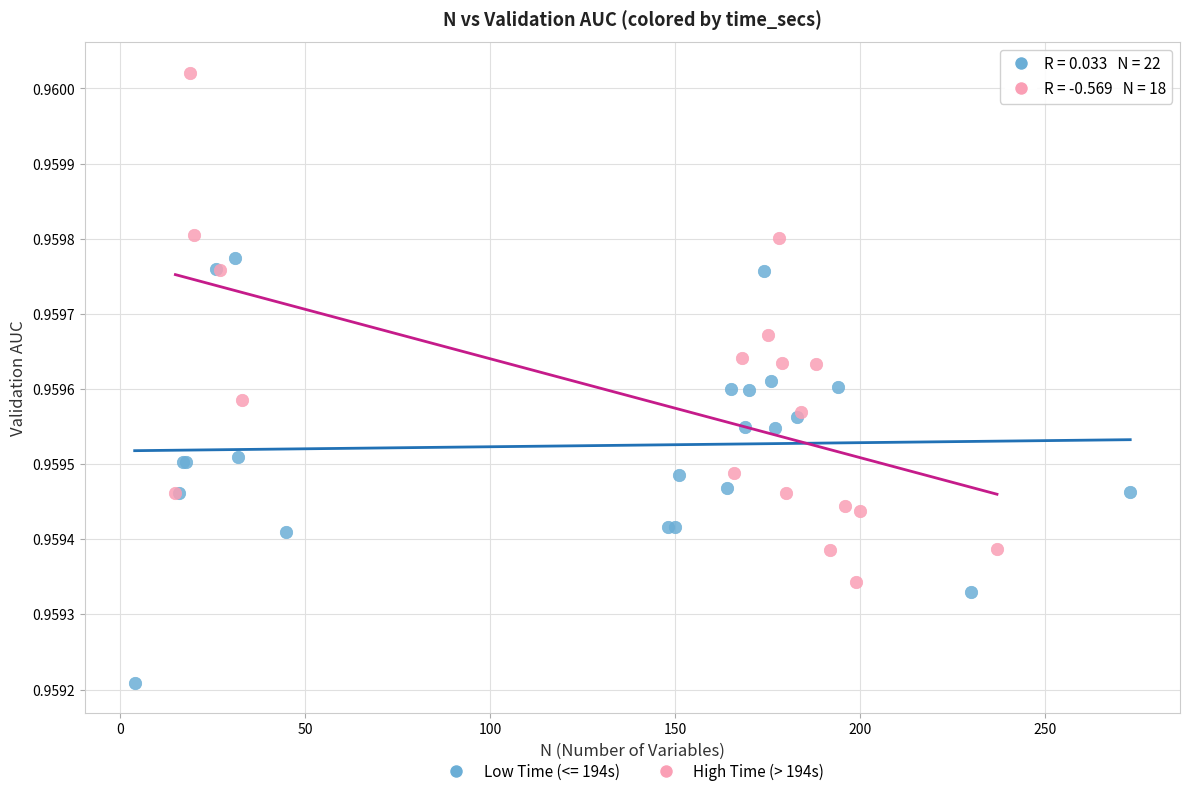

Which series reaches the maximum Y coordinate?

High Time (> 194s)